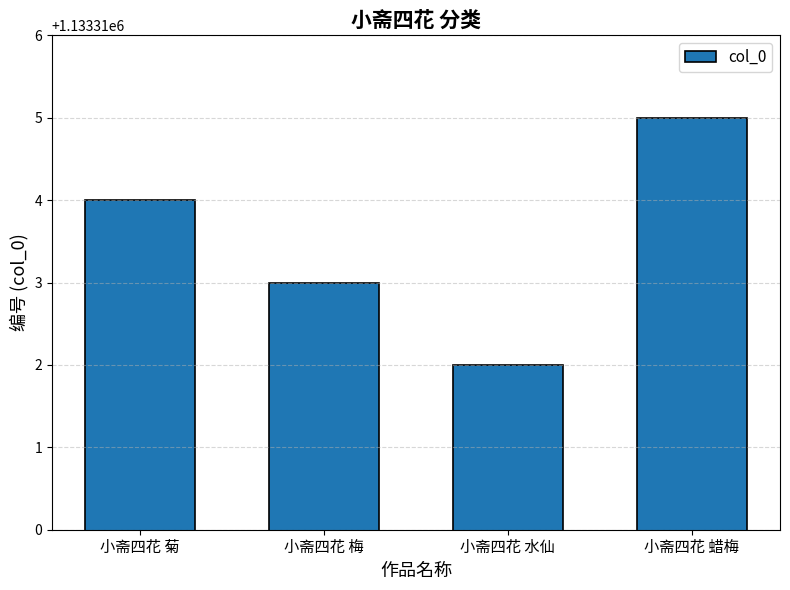

Reading left to right, what are all the values shown in this chart?

1133314	1133313	1133312	1133315